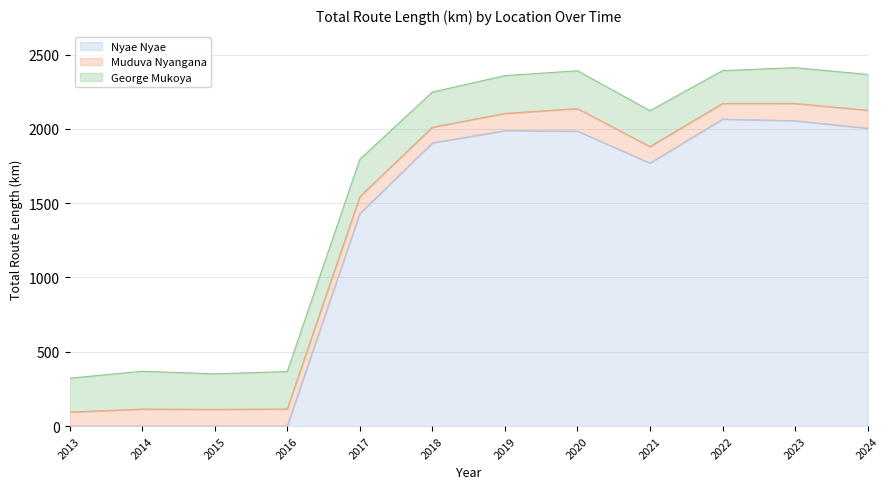

Reading left to right, transcribe all the data shown in this chart.

Nyae Nyae: 0.0	0.0	0.0	0.0	1430.6	1905.5	1988.5	1985.4	1770.1	2065.6	2055.2	2004.1
Muduva Nyangana: 94.0	114.3	112.0	115.0	113.0	106.0	115.9	151.6	111.0	106.0	116.0	121.8
George Mukoya: 228.2	254.6	239.4	252.0	251.6	236.6	254.6	254.4	242.0	221.0	241.0	241.2